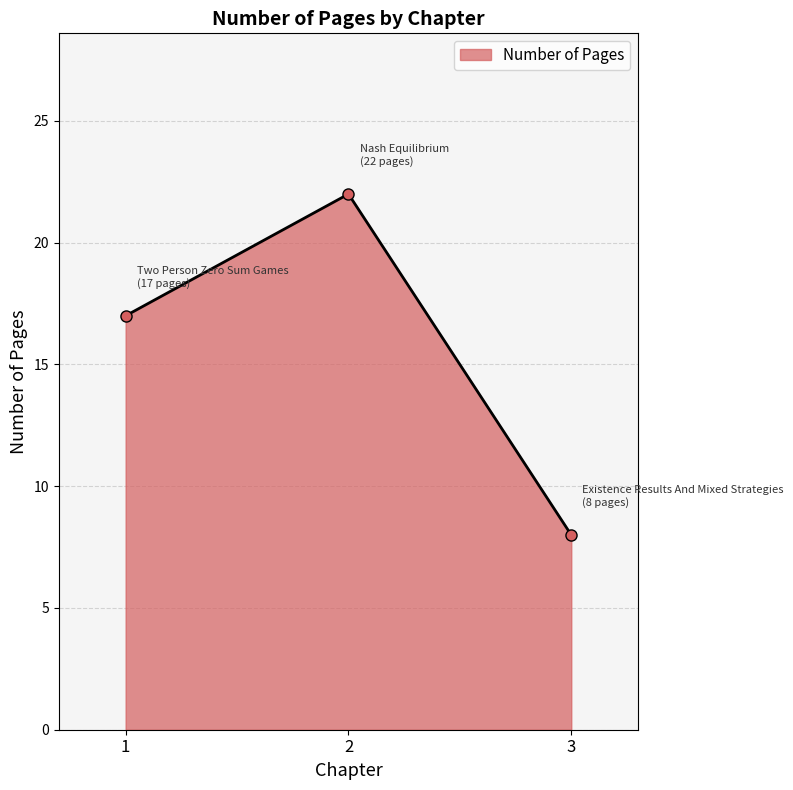

Reading left to right, list all the values displayed in this chart.

1=17	2=22	3=8